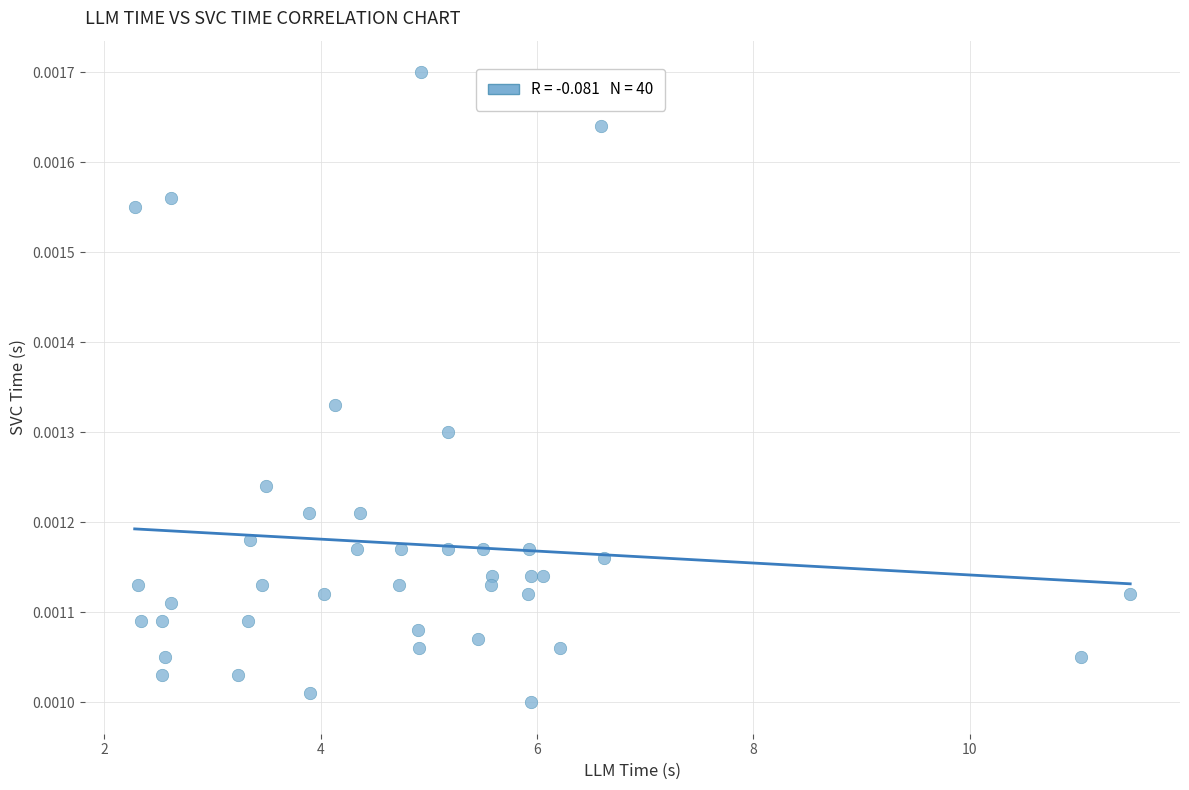

What is the range of X values (max minus min)?

9.2